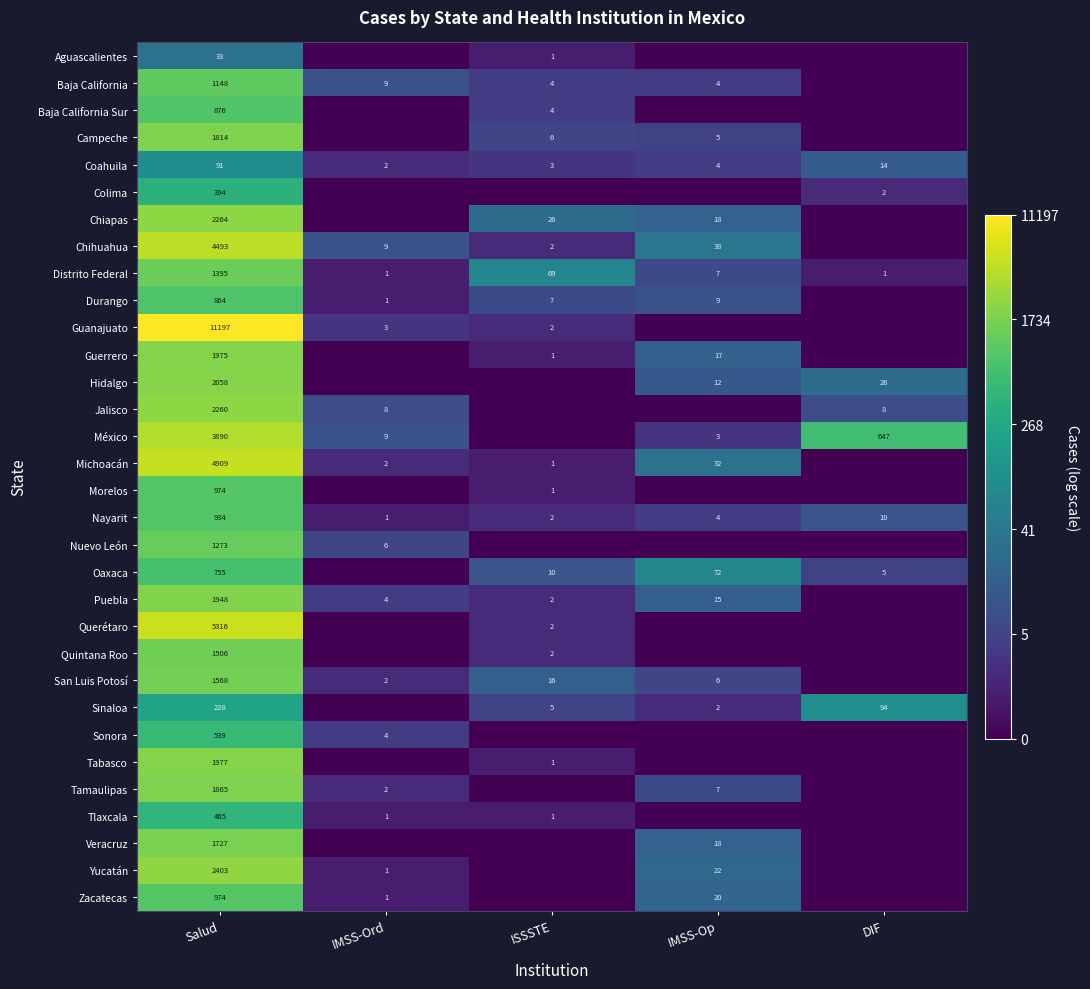

Which has a higher value, ISSSTE or IMSS-Ord?

ISSSTE